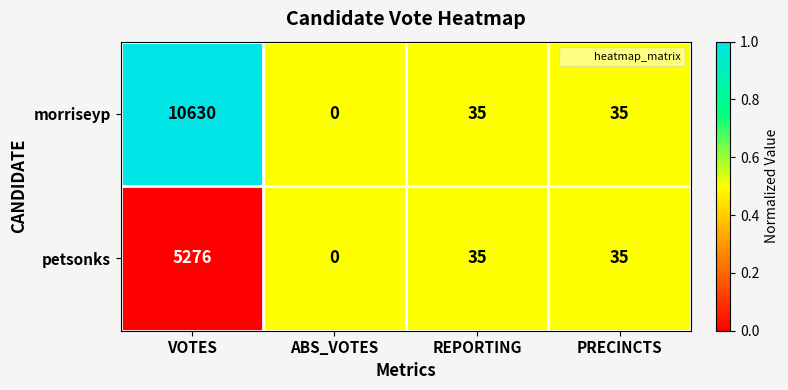

What is the total value across all series at REPORTING?

70